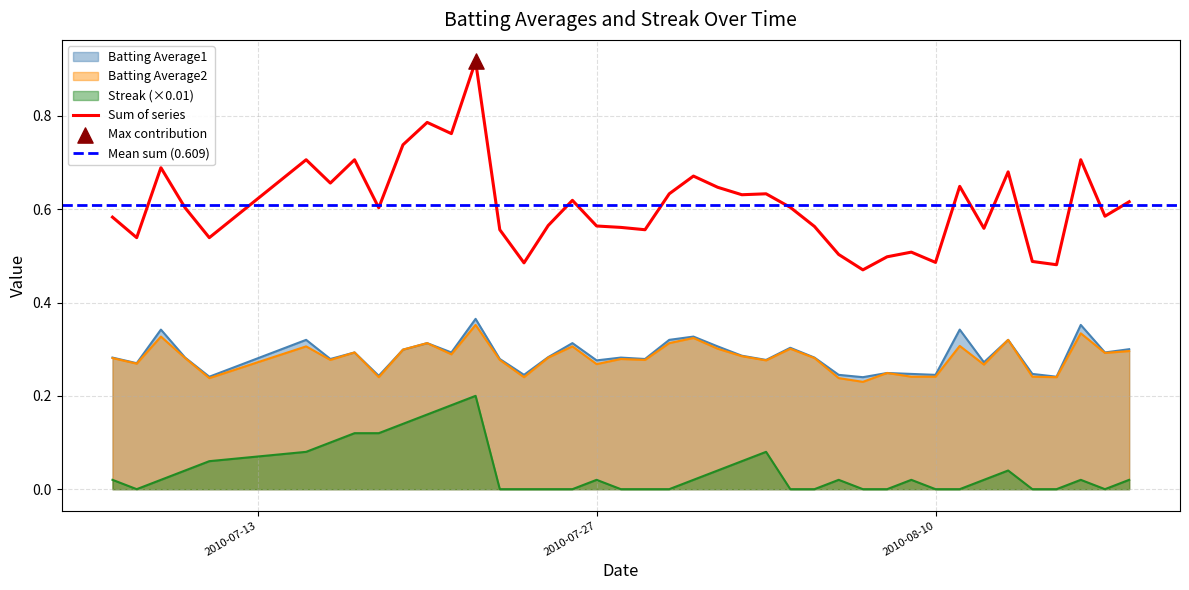

Which series has the largest total across all categories?

Batting Average1